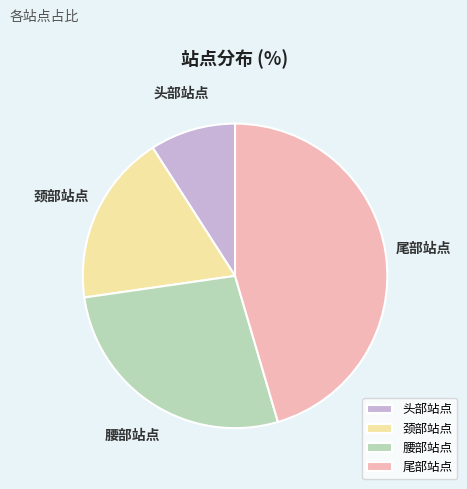

Approximately how many times larger is the value at 腰部站点 compared to 头部站点?

3.0